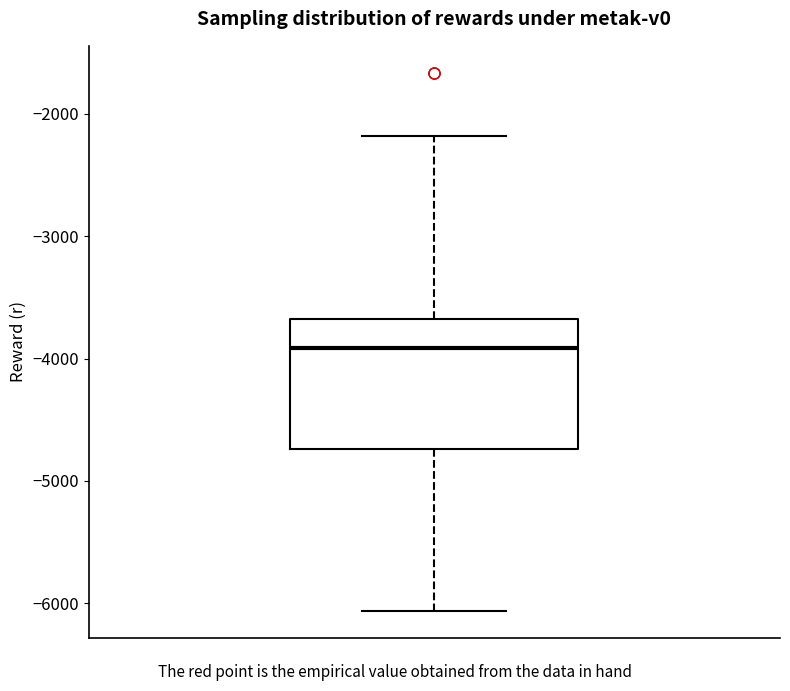

Transcribe this box plot: give where the median line is, the range the box spans, and where the two whiskers end, as read against the y-axis. The values are not printed on the chart, so give them approximately, as read against the axis.

median -3900, box -4700 to -3700, whiskers -6100 to -2200